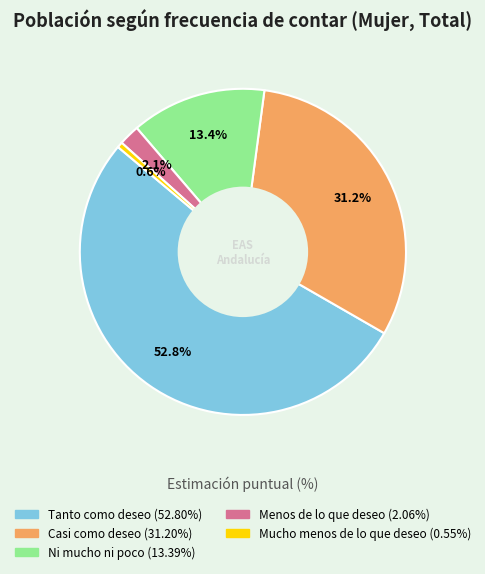

Between Tanto como deseo and Casi como deseo, which is larger?

Tanto como deseo